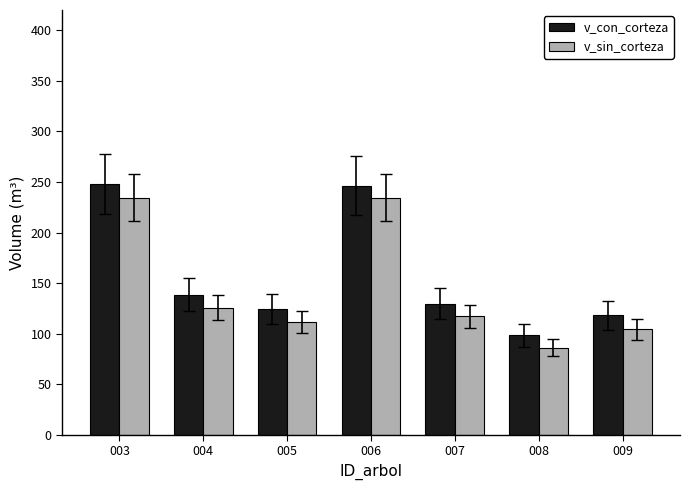

True or false: v_con_corteza has a value of 124.1 at 005.

True